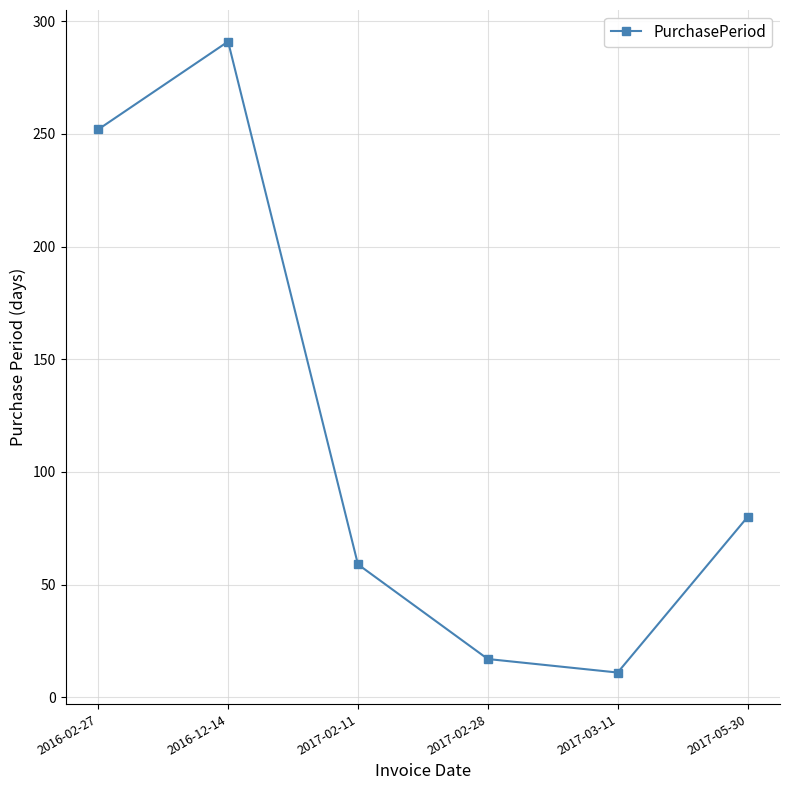

What is the average value?

118